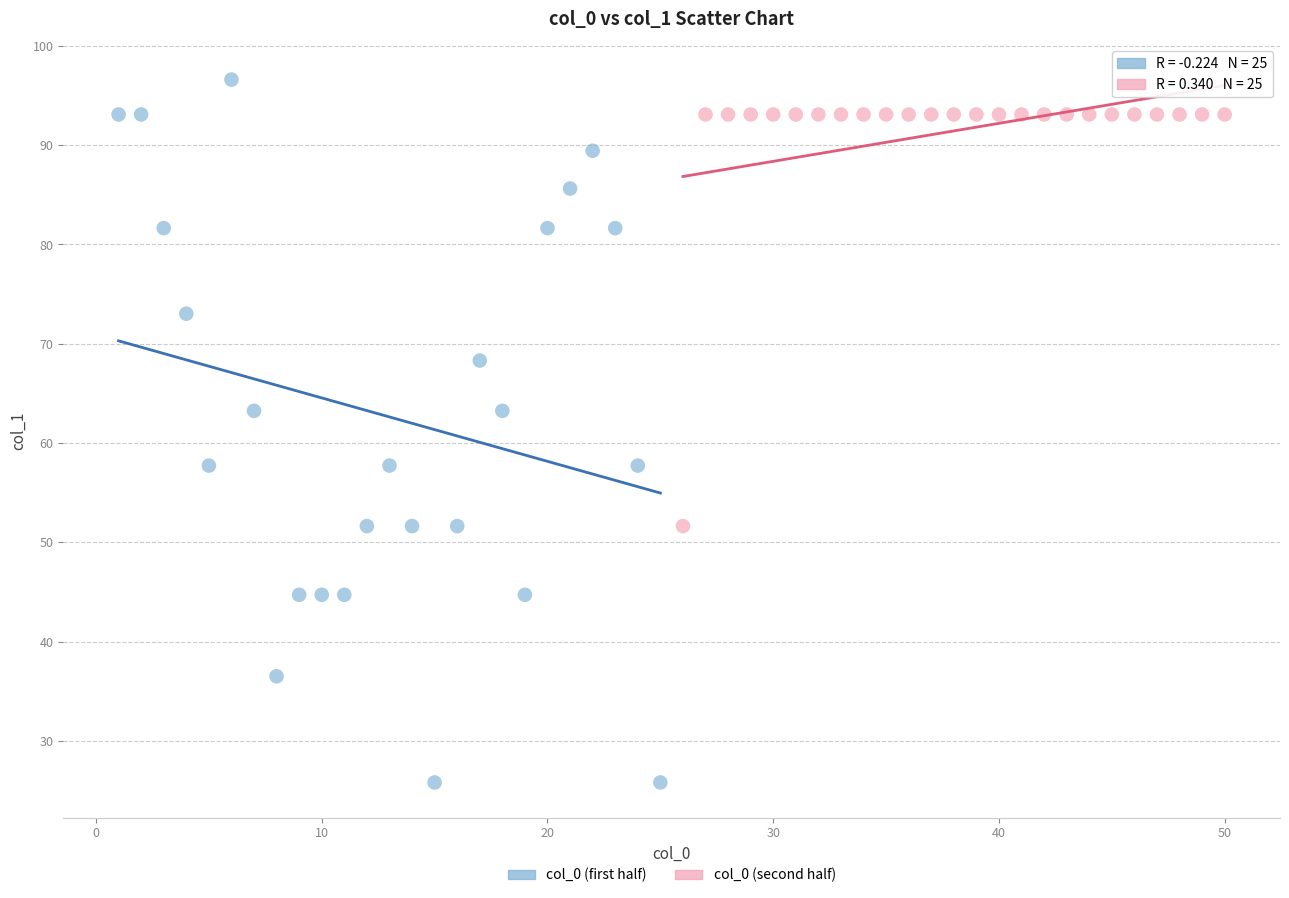

Which series contains the lowest Y value?

col_0 (first half)